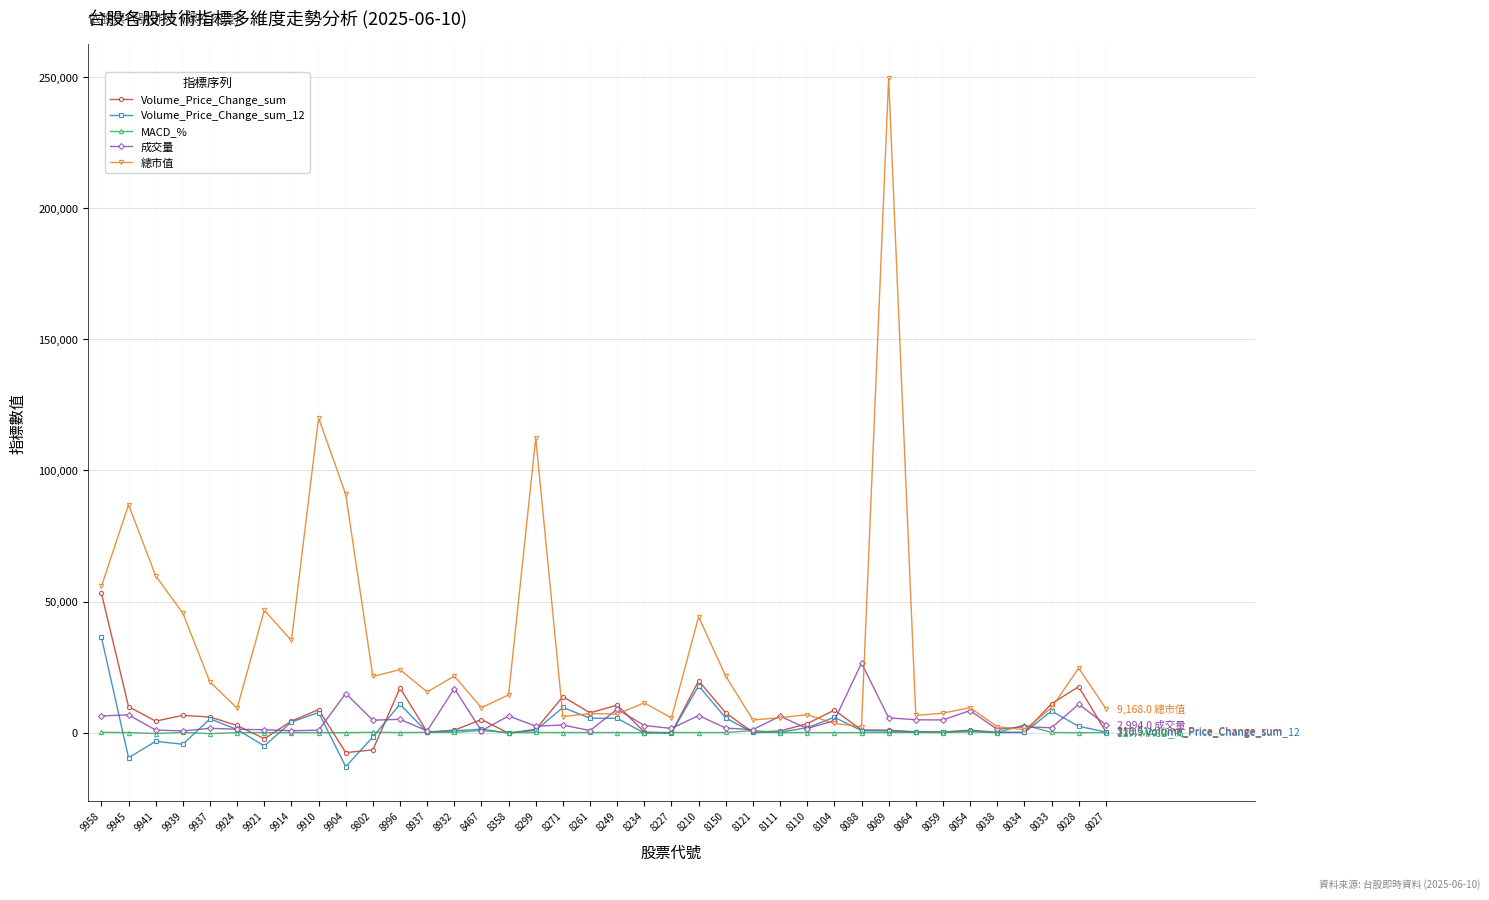

Count the number of data series in this chart.

5